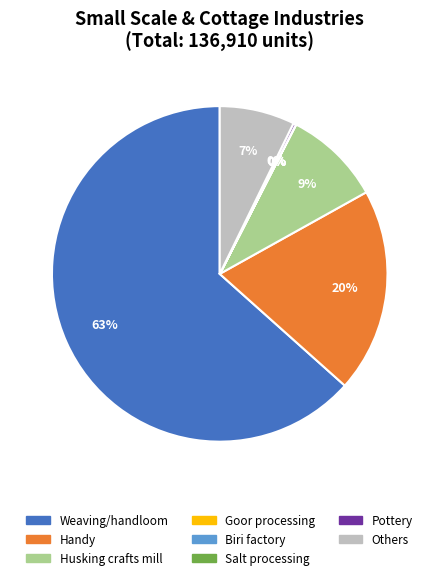

To the nearest percent, what portion does Husking crafts mill represent?

9%